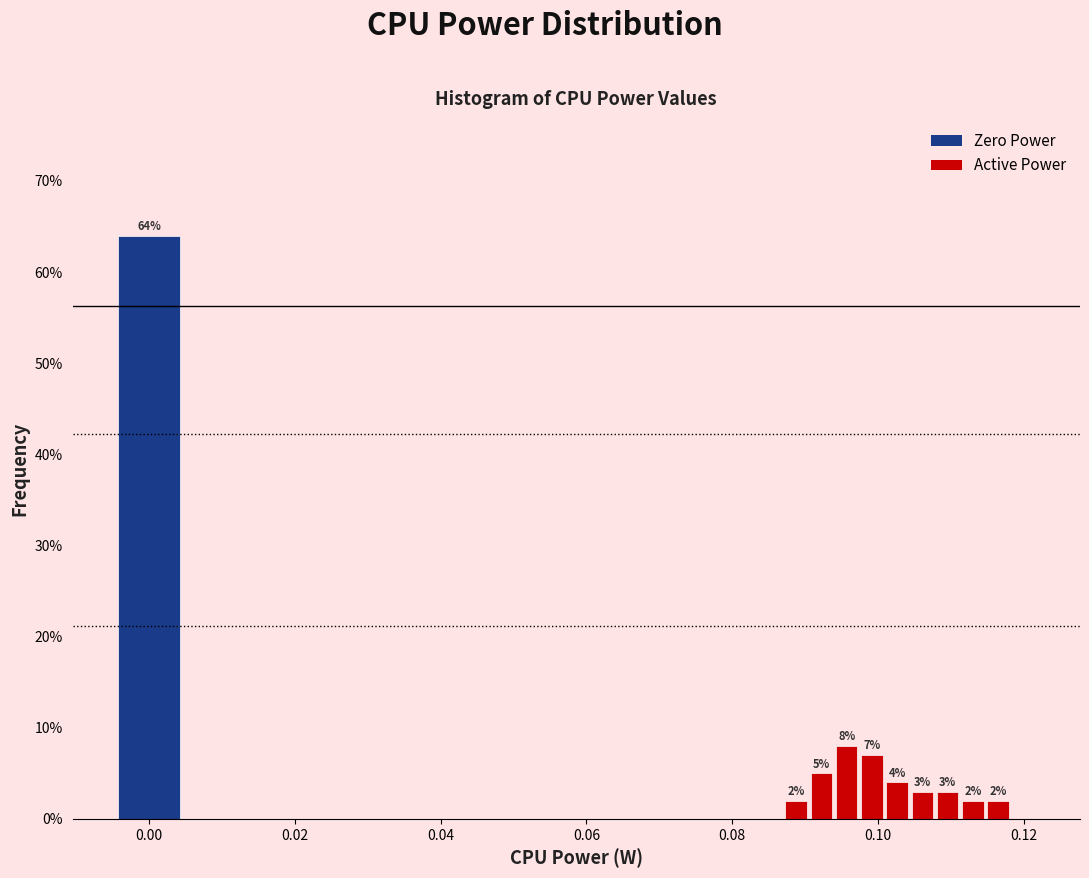

Around what value on the x-axis is the tallest bar? Give the approximate position of its centre, as read against the axis.

0.000